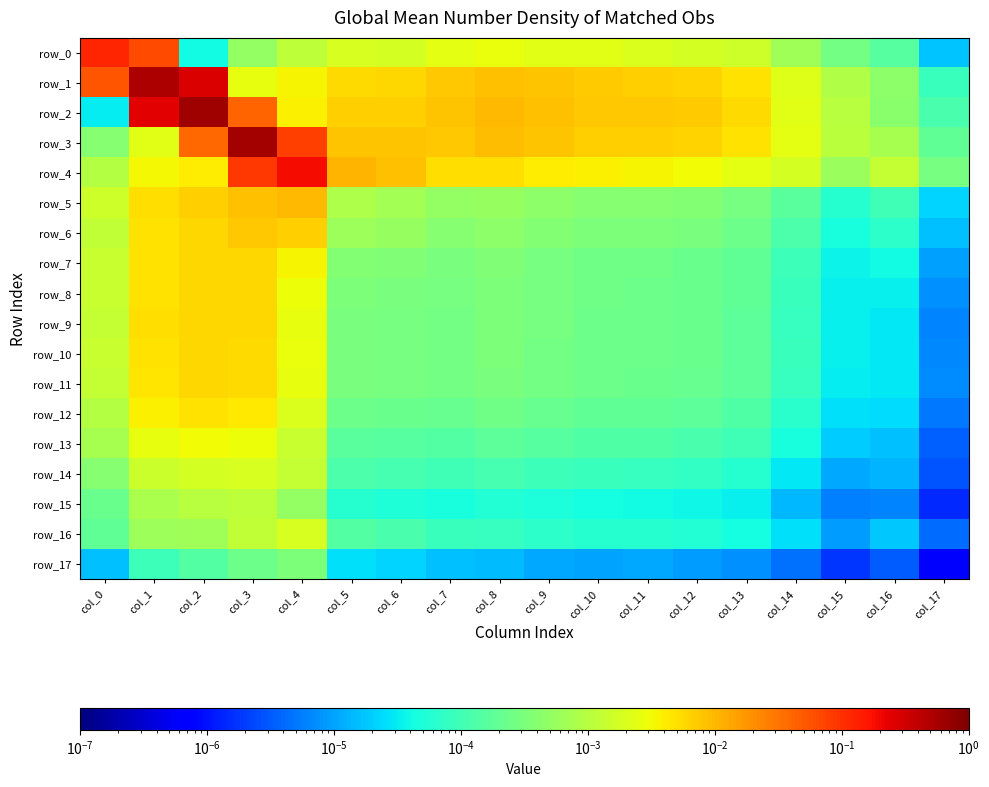

Which series has the largest range (max minus min)?

row_2